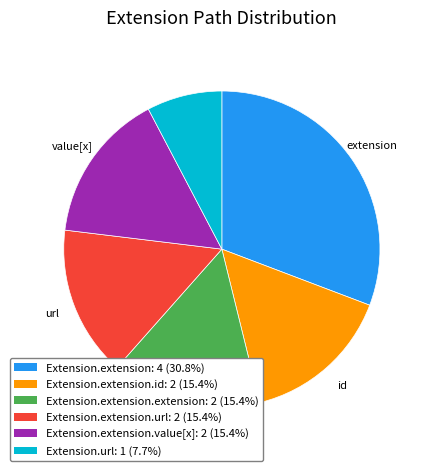

Approximately how many times larger is the value at Extension.extension.id: 2 (15.4%) compared to Extension.extension.url: 2 (15.4%)?

1.0